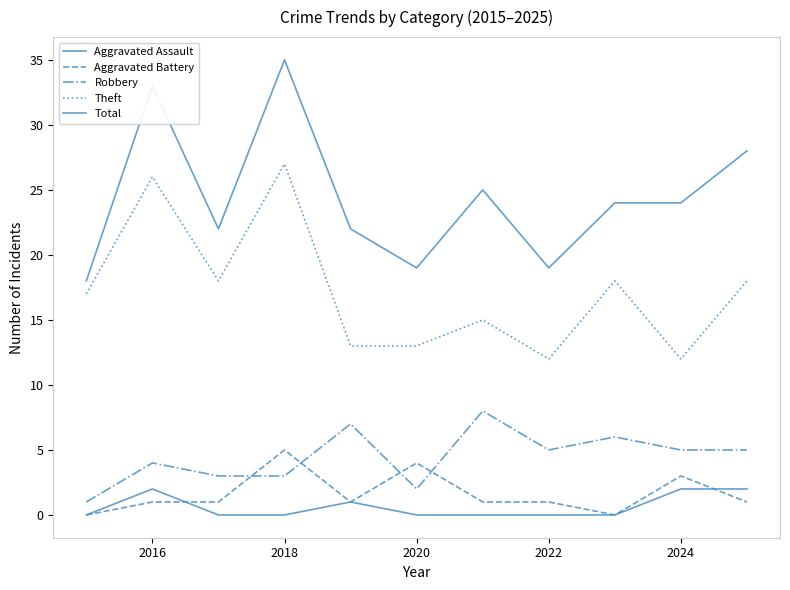

How many lines are shown in the chart?

5